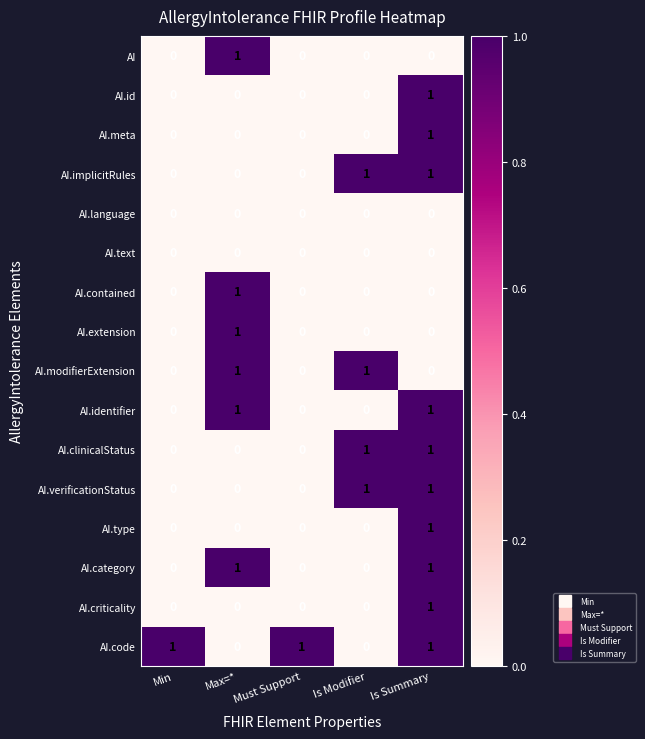

How many data points does each series have?

5